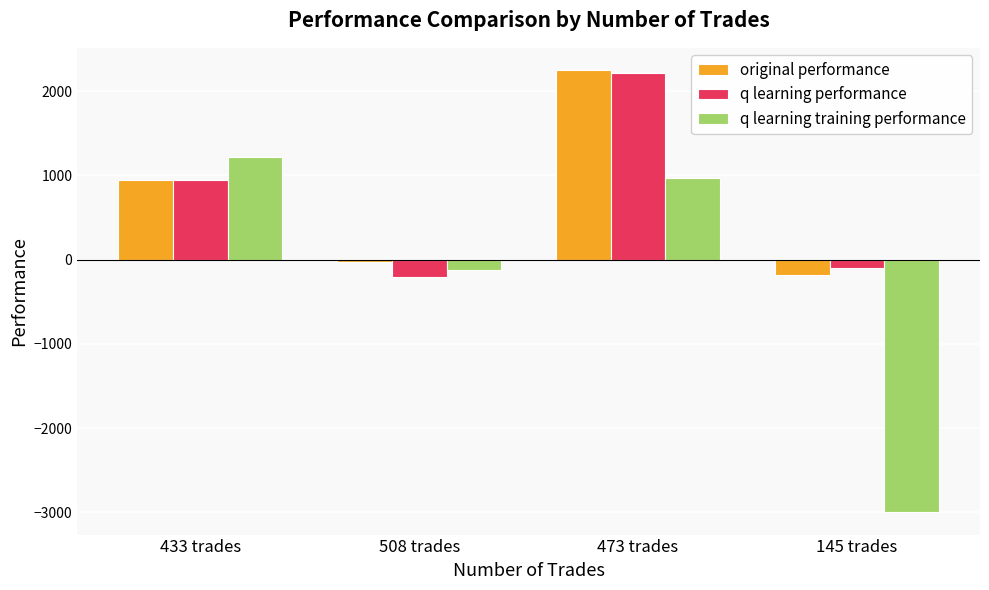

What are all the series names shown in the legend?

original performance, q learning performance, q learning training performance